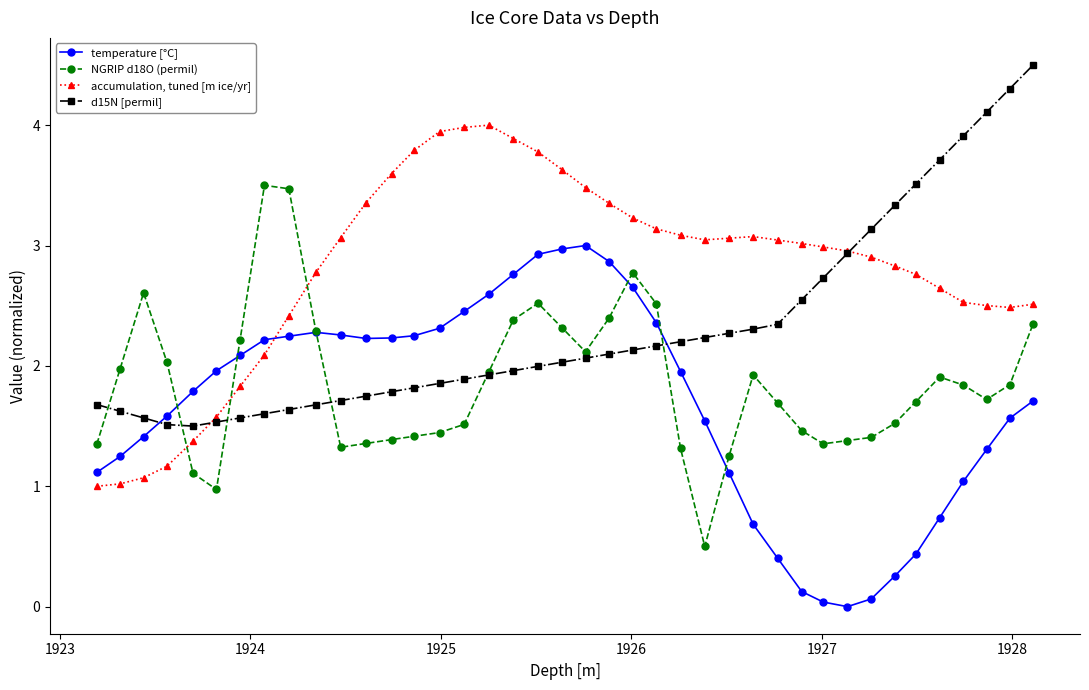

What is the value of the temperature [°C] point at the 34th from the left?

0.3